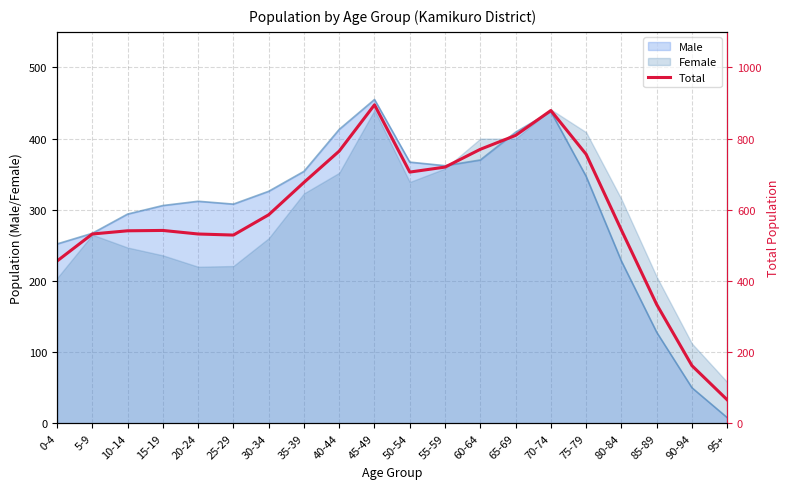

Reading right to left, list all the values displayed in this chart.

95+=66	90-94=162	85-89=334	80-84=543	75-79=756	70-74=879	65-69=809	60-64=770	55-59=720	50-54=706	45-49=895	40-44=765	35-39=677	30-34=586	25-29=529	20-24=532	15-19=542	10-14=541	5-9=532	0-4=456